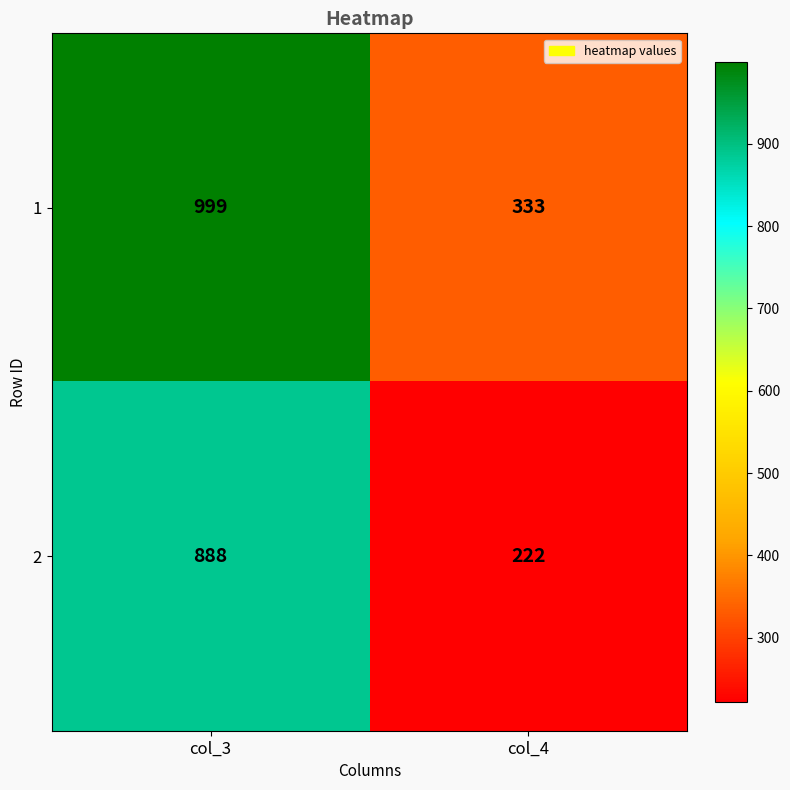

How many values in the 1 series are below 999?

1